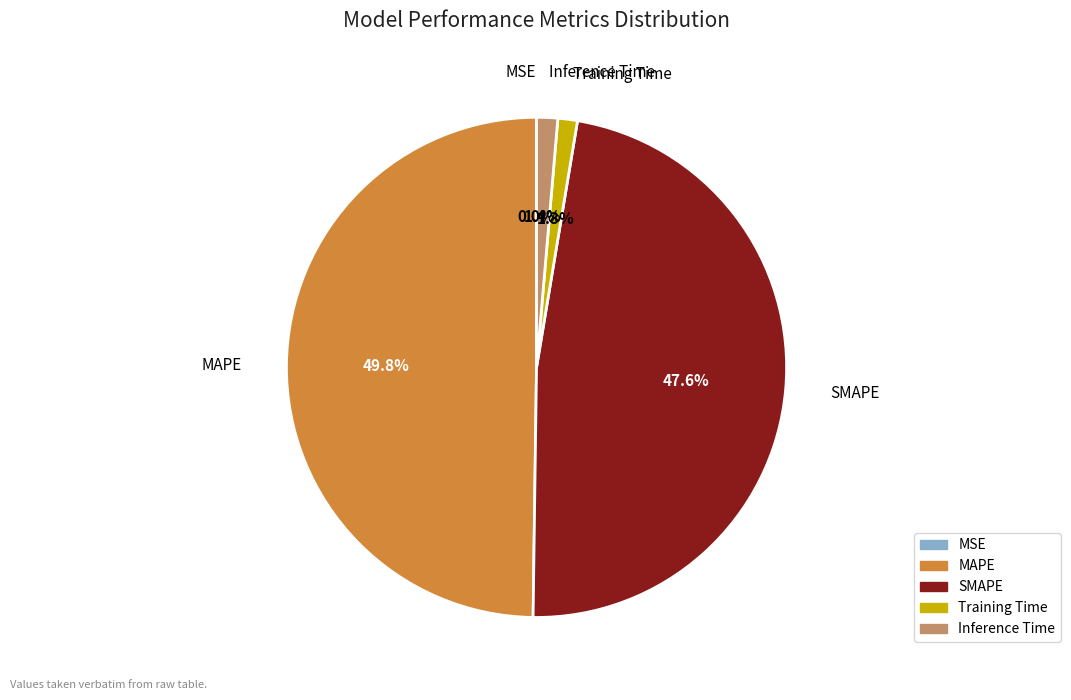

Which slice is the largest?

MAPE